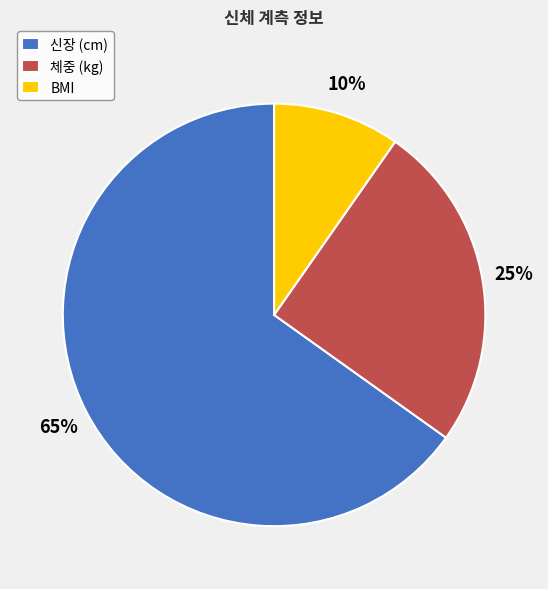

To the nearest percent, what portion does 신장 (cm) represent?

65%